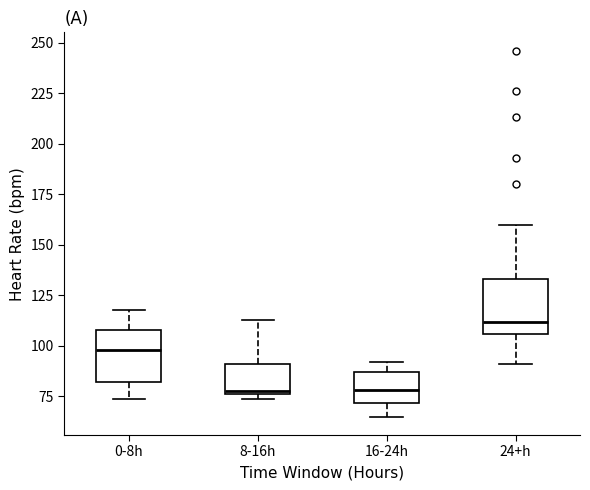

Reading left to right, transcribe this box plot: for each box, give where its median line is, the range the box spans, and where its two whiskers end, as read against the y-axis. The values are not printed on the chart, so give them approximately, as read against the axis.

0-8h: median 100, box 80 to 110, whiskers 75 to 120
8-16h: median 80, box 75 to 90, whiskers 75 (just below the box's lower edge) to 115
16-24h: median 80, box 70 to 85, whiskers 65 to 90
24+h: median 110, box 105 to 135, whiskers 90 to 160